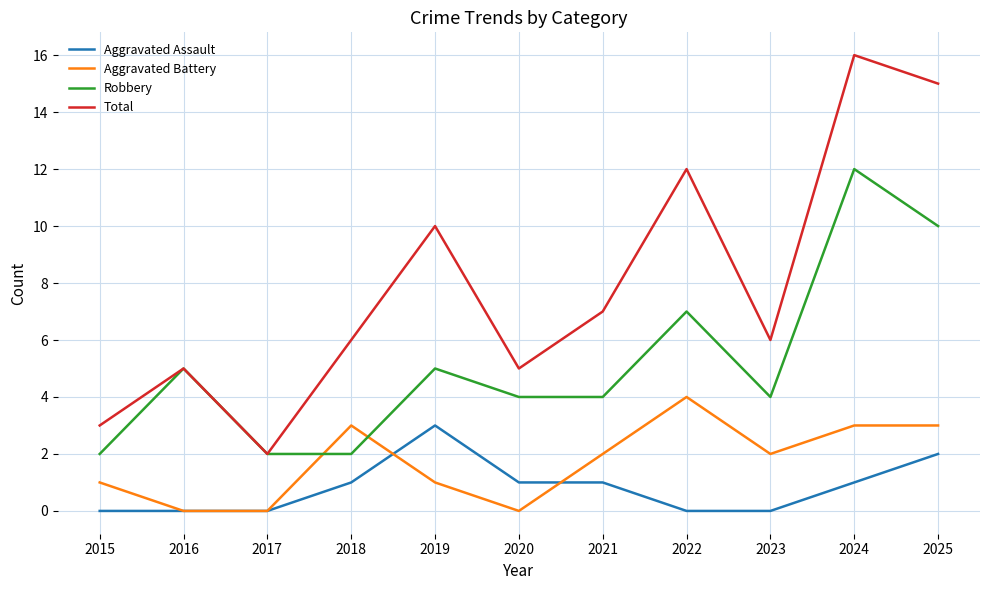

Rank the series at 2021 from lowest to highest value.

Aggravated Assault, Aggravated Battery, Robbery, Total